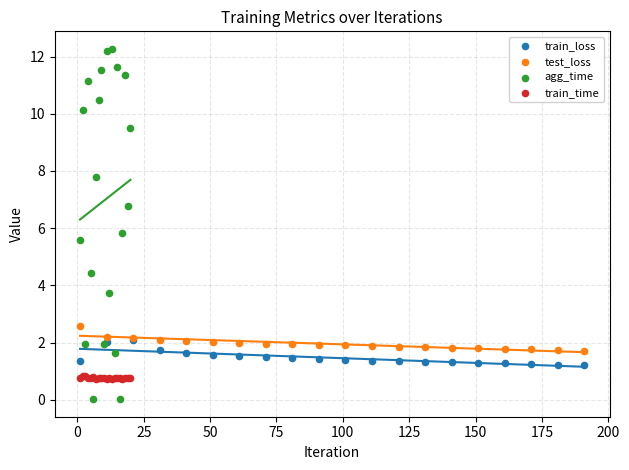

What are all the series names shown in the legend?

train_loss, test_loss, agg_time, train_time